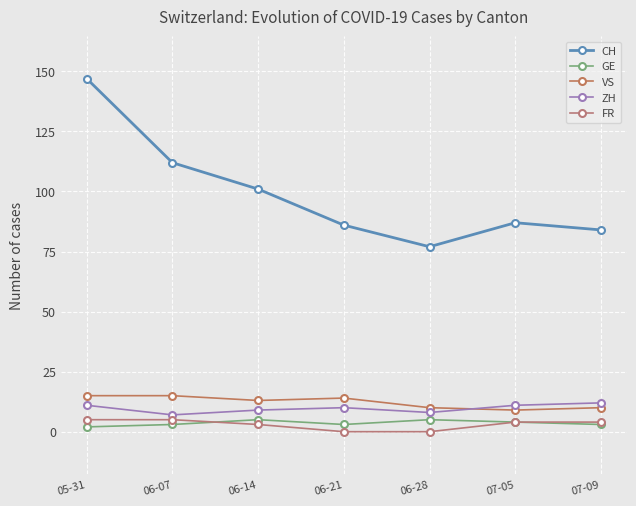

Which series changed the most between 05-31 and 07-09?

CH